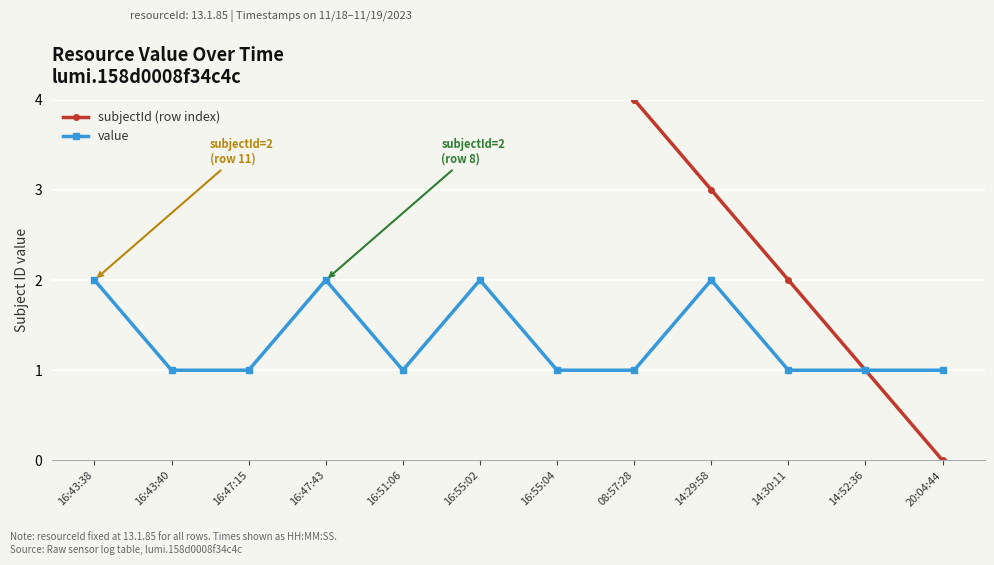

What is the total value across all series at 20:04:44?

1